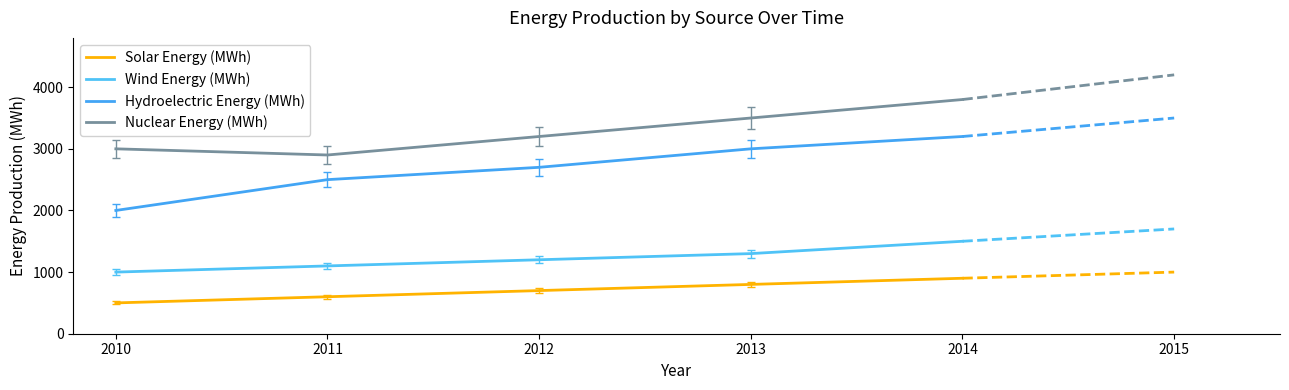

Is this an area chart (filled region under the line)?

No